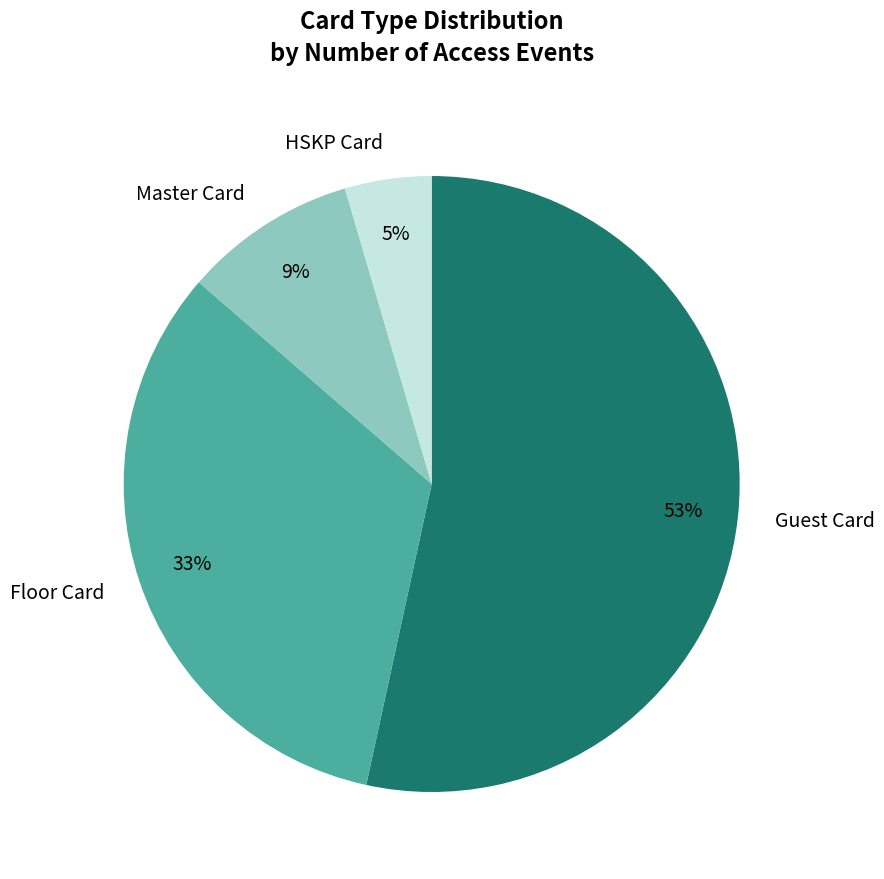

How many segments does this pie chart have?

4